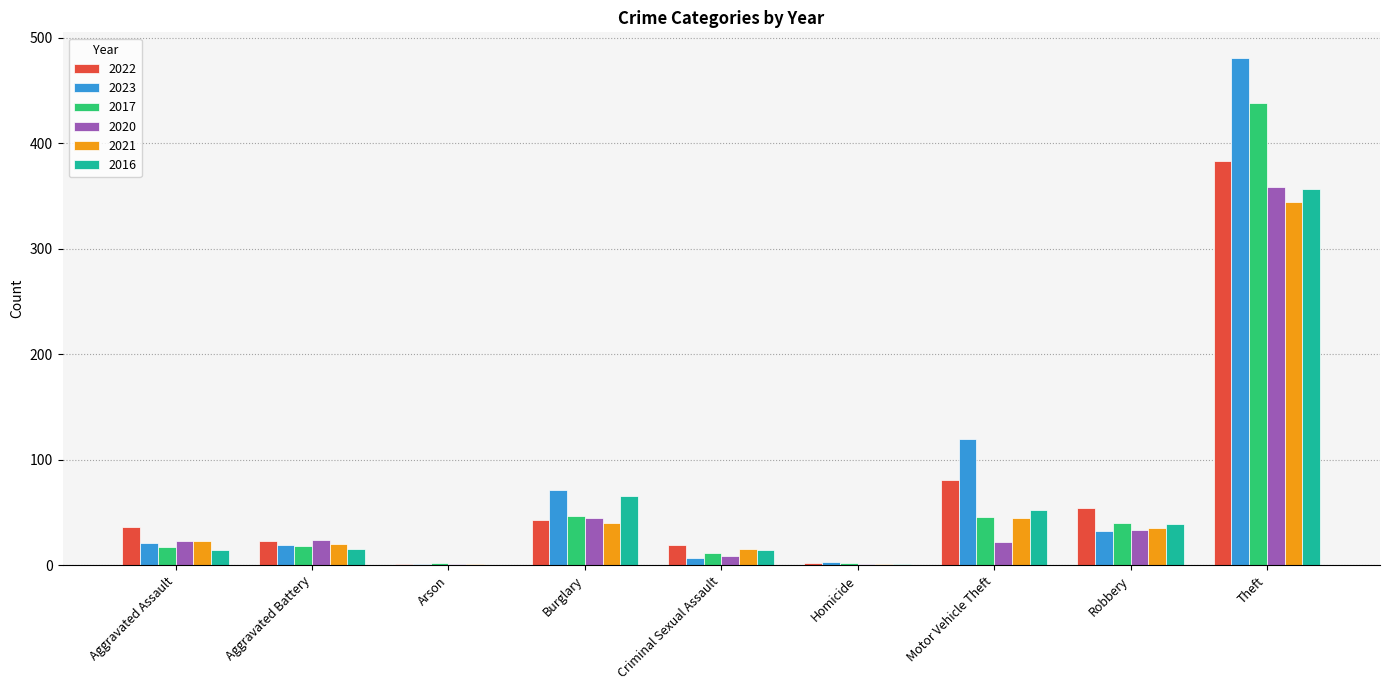

True or false: 2023 has a value of 21 at Aggravated Assault.

True